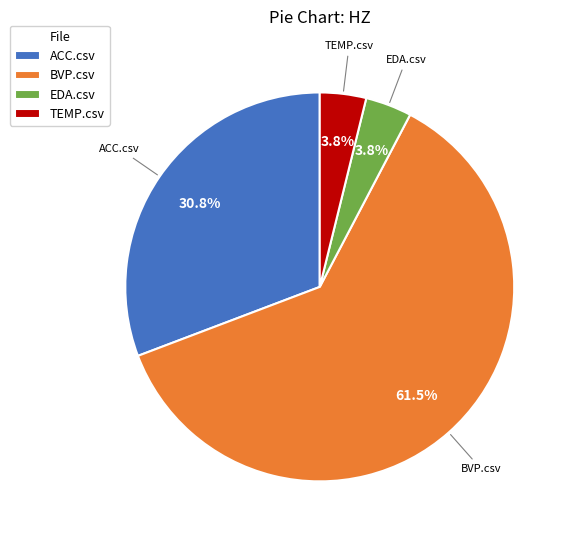

To the nearest percent, what is the combined percentage of BVP.csv and ACC.csv?

92%